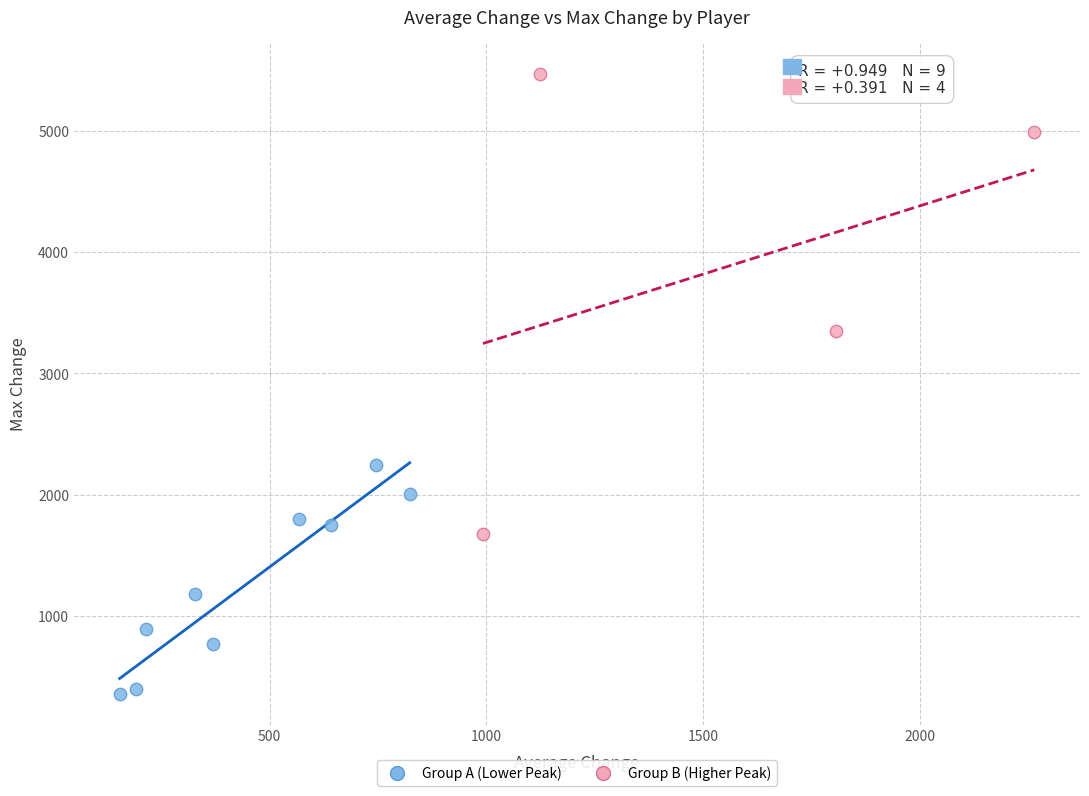

Which series contains the lowest Y value?

Group A (Lower Peak)